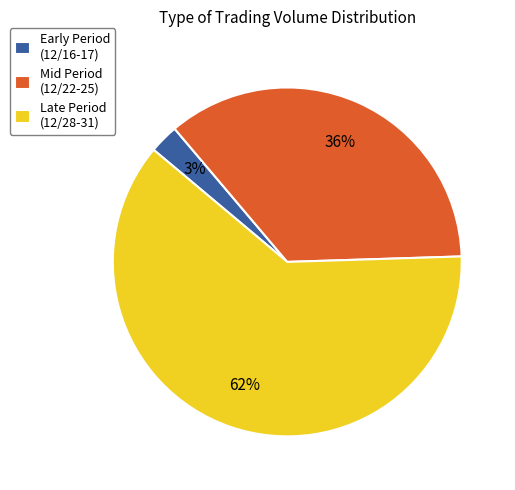

To the nearest percent, what percentage of the pie is Mid Period (12/22-25)?

36%